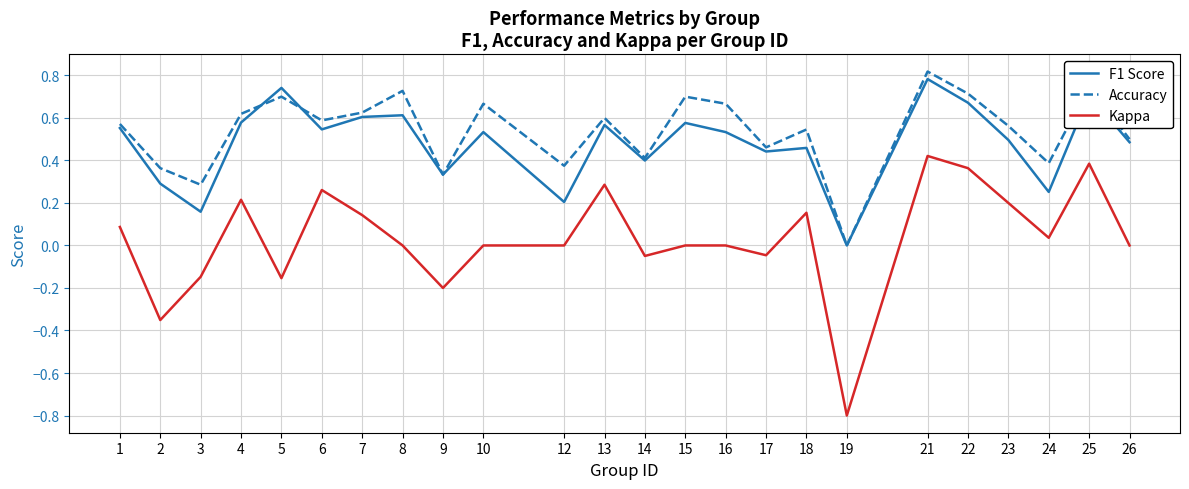

What is the minimum value for Kappa?

-0.8